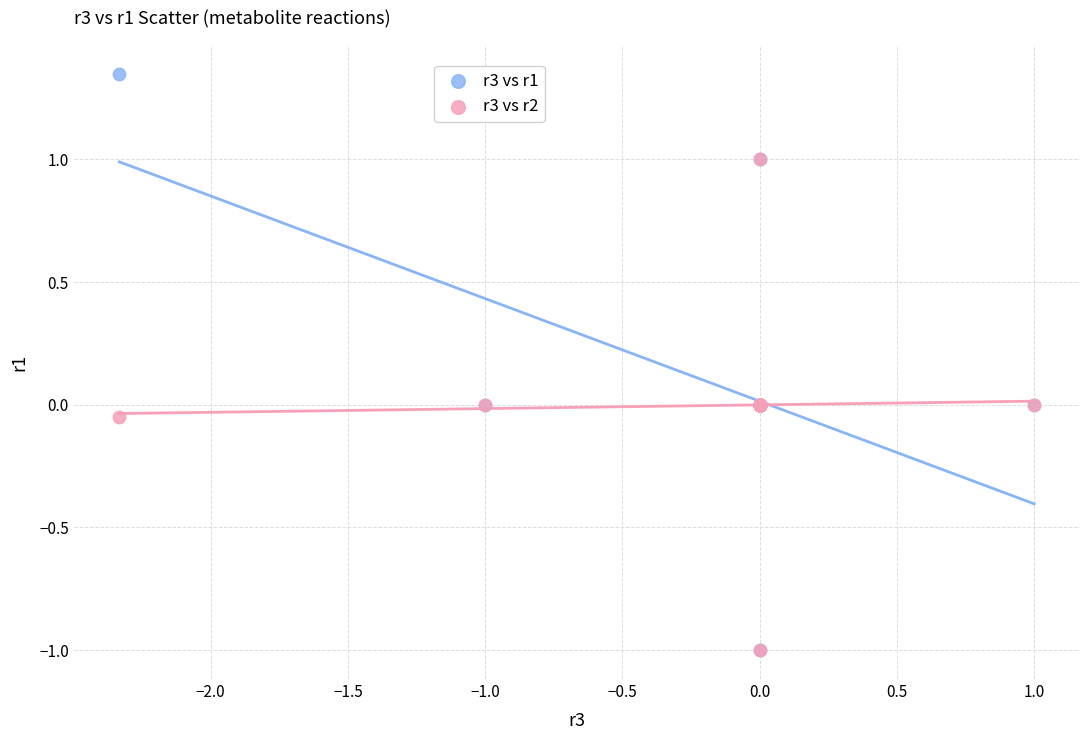

What are all the series names shown in the legend?

r3 vs r1, r3 vs r2